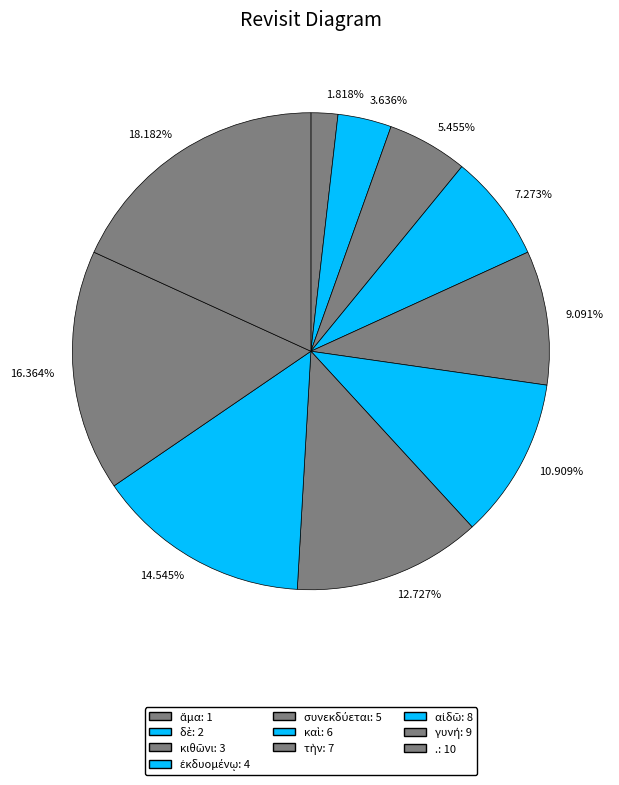

Count the number of slices in the pie.

10